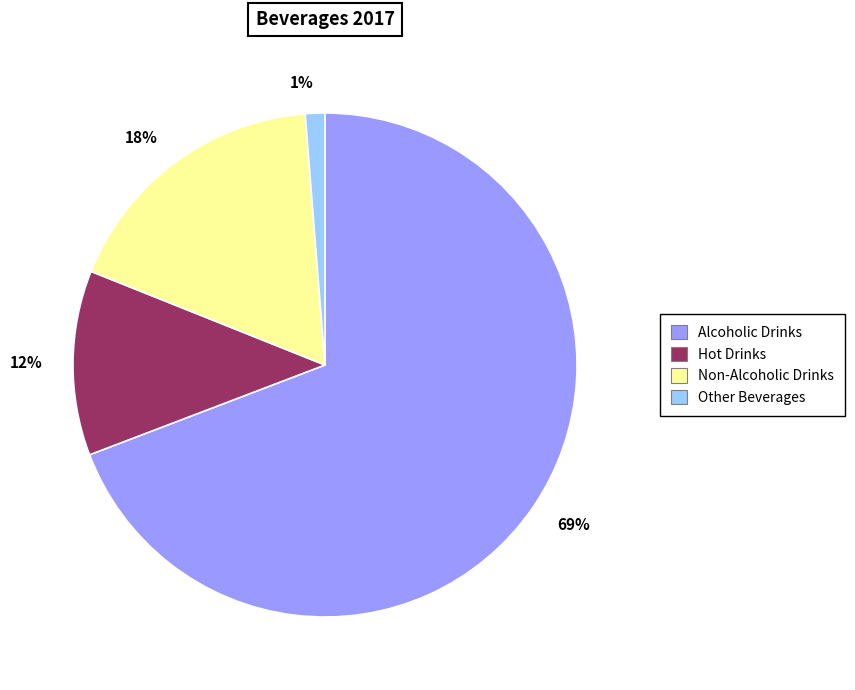

Is there any slice that represents more than half of the pie?

Yes